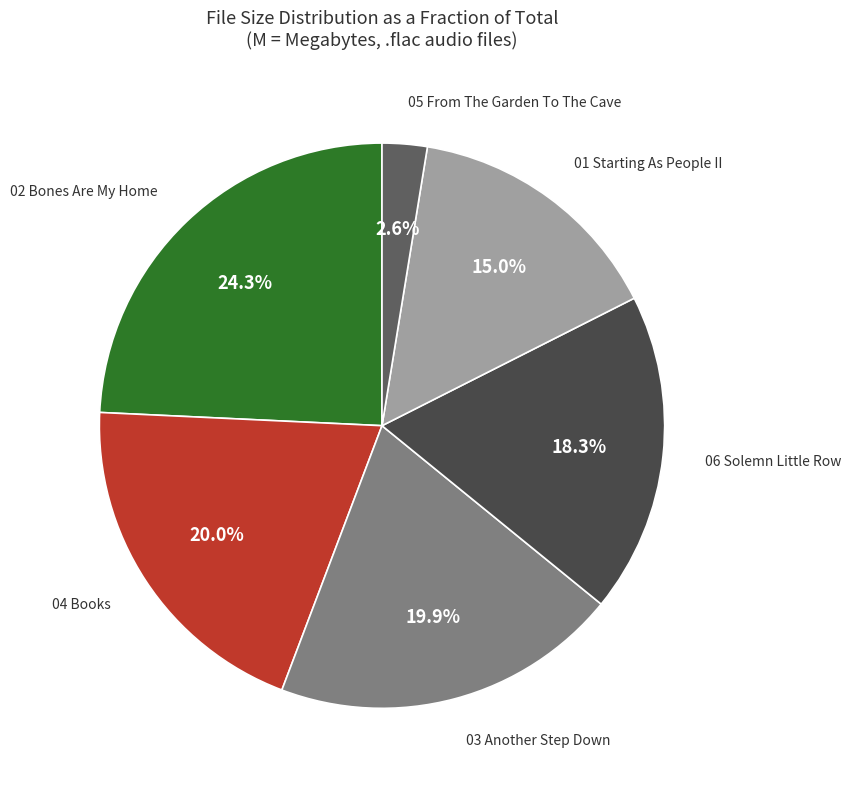

Is there a majority slice in this chart?

No